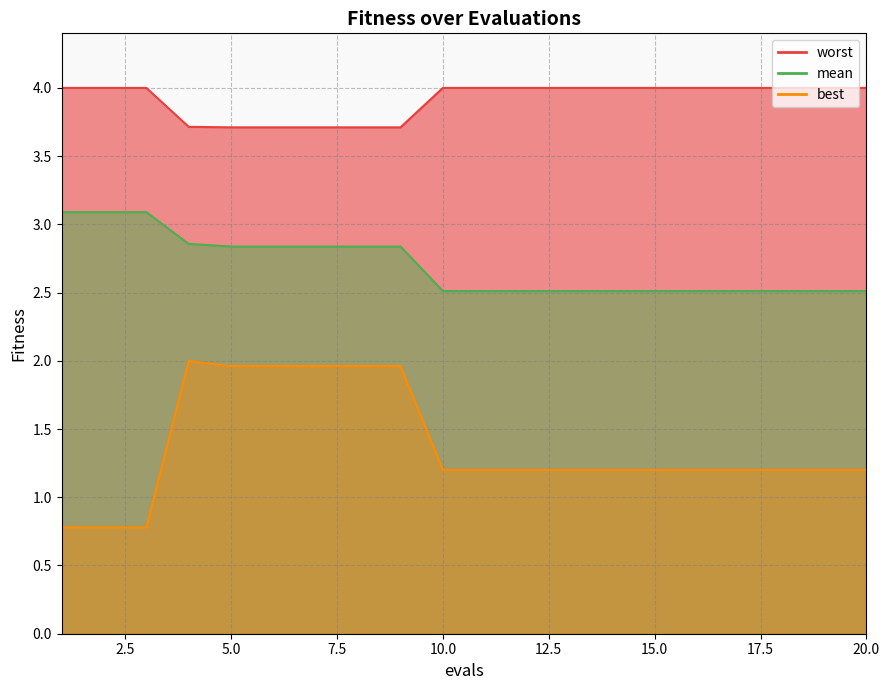

What is the value of the worst point at the 9th from the left?

3.7